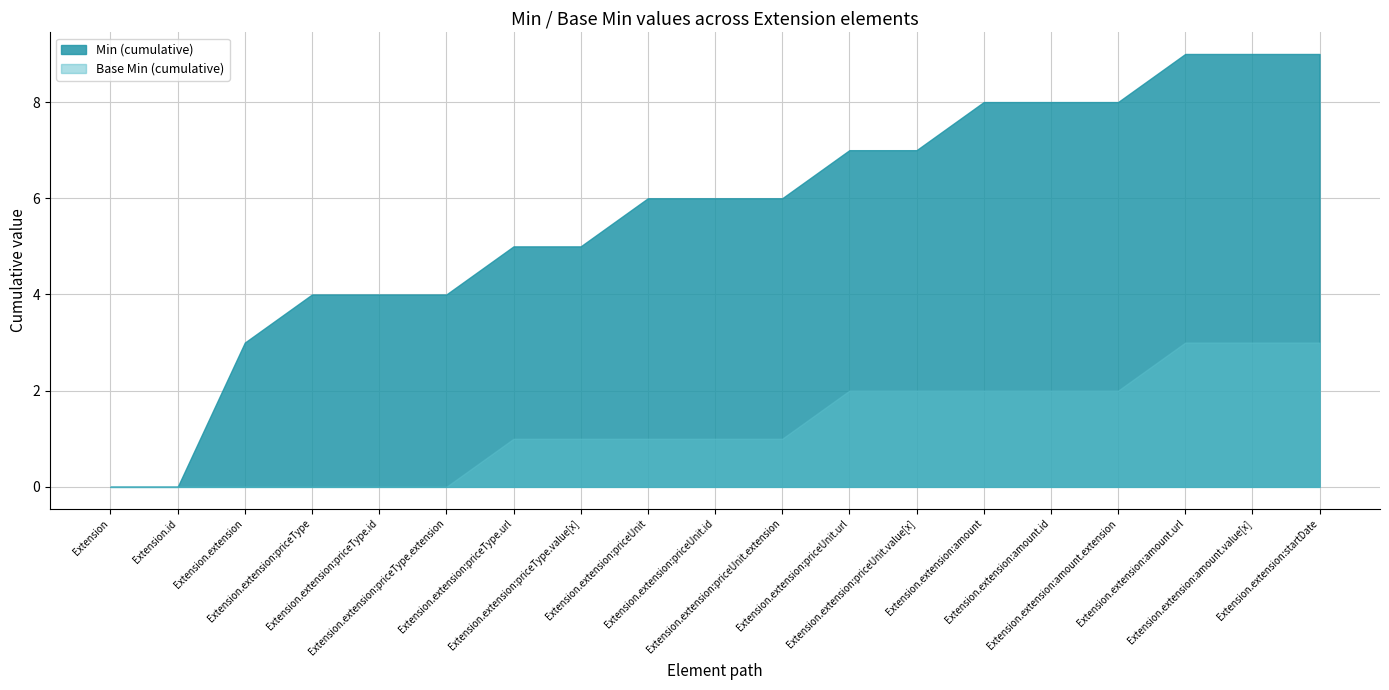

True or false: Base Min and Max cross at least once.

False